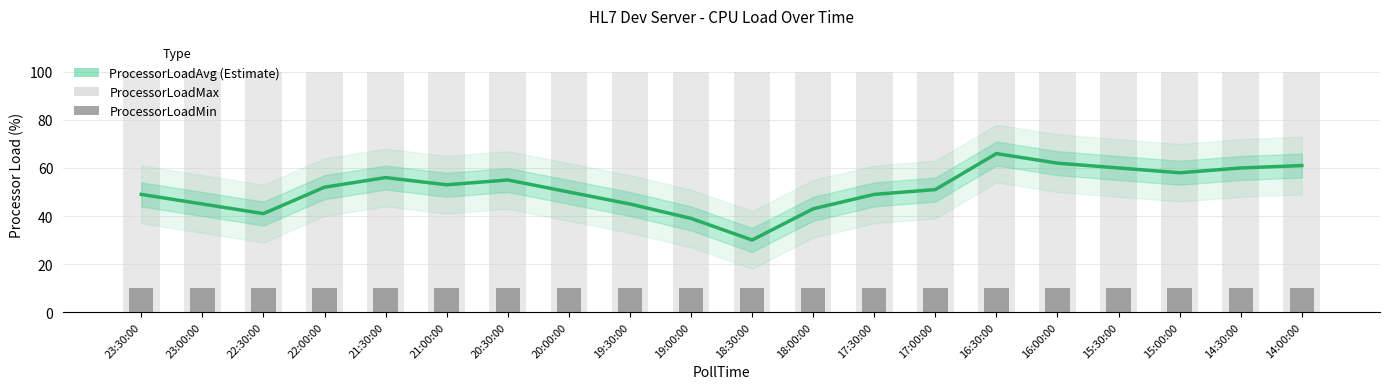

Where is ProcessorLoadMax nearest to the value 100?

23:30:00